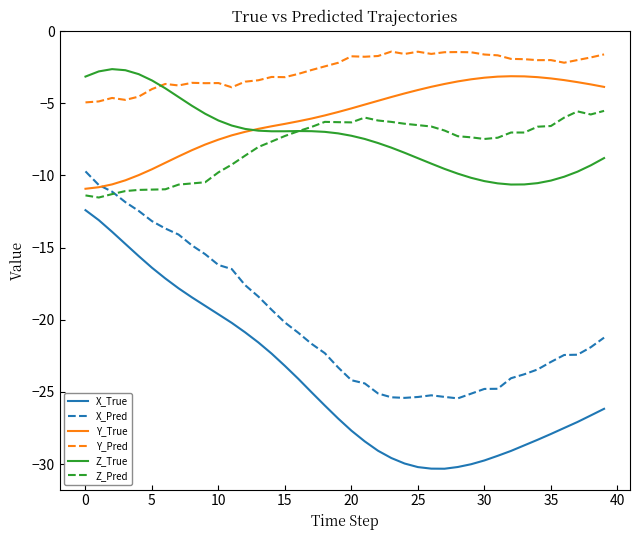

Which series has the largest total across all categories?

Y_Pred